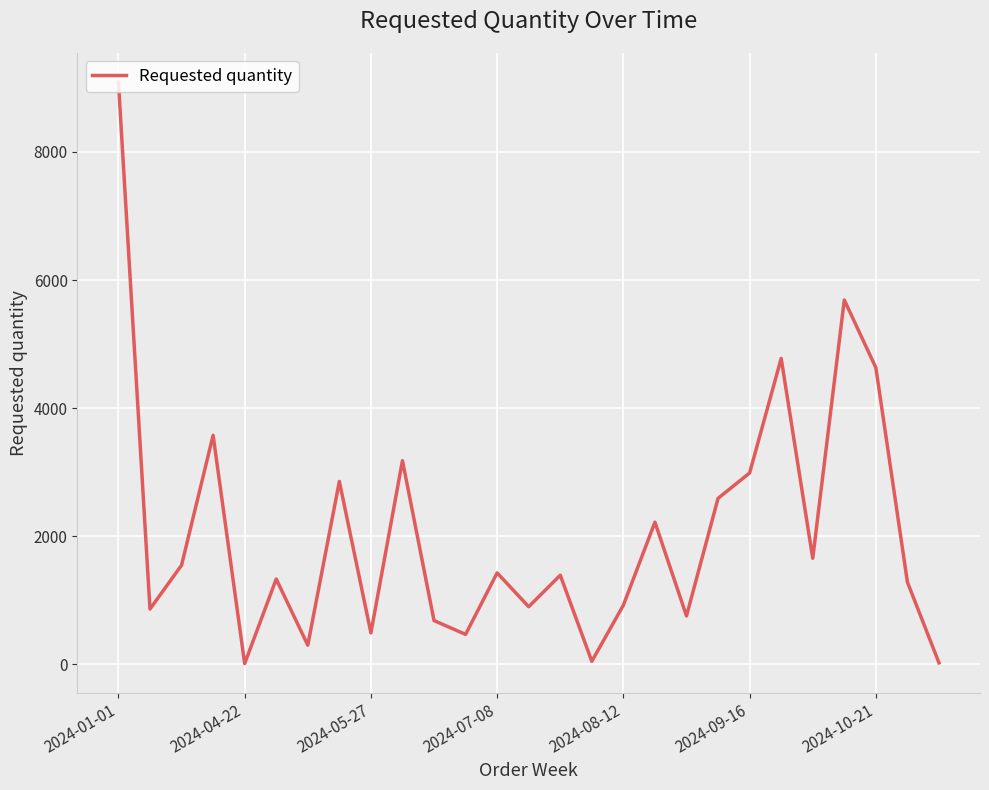

What is the greatest value displayed?

9090